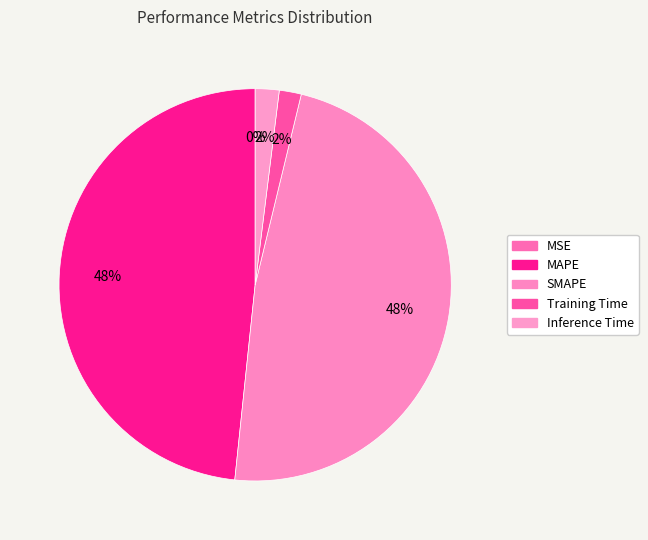

True or false: MAPE accounts for 48% of the total.

True